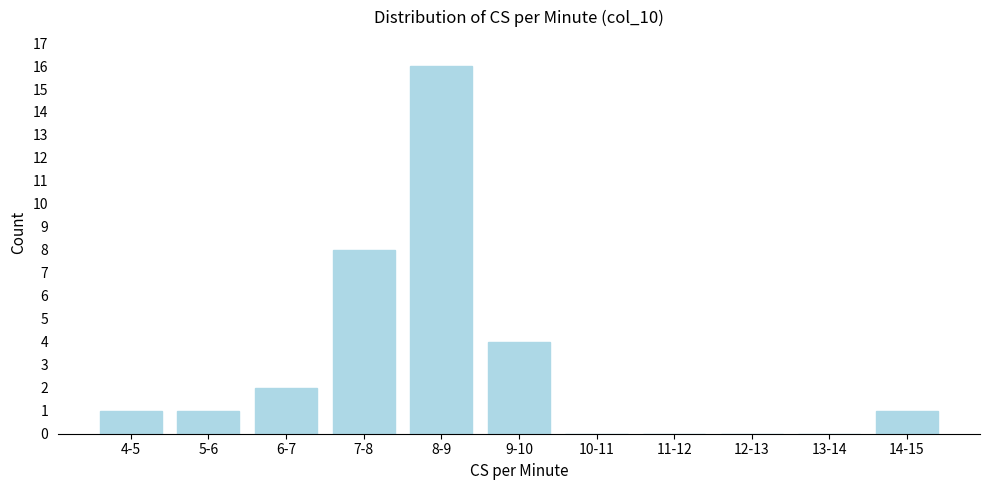

Reading left to right, what are all the values shown in this chart?

4-5=1	5-6=1	6-7=2	7-8=8	8-9=16	9-10=4	10-11=0	11-12=0	12-13=0	13-14=0	14-15=1